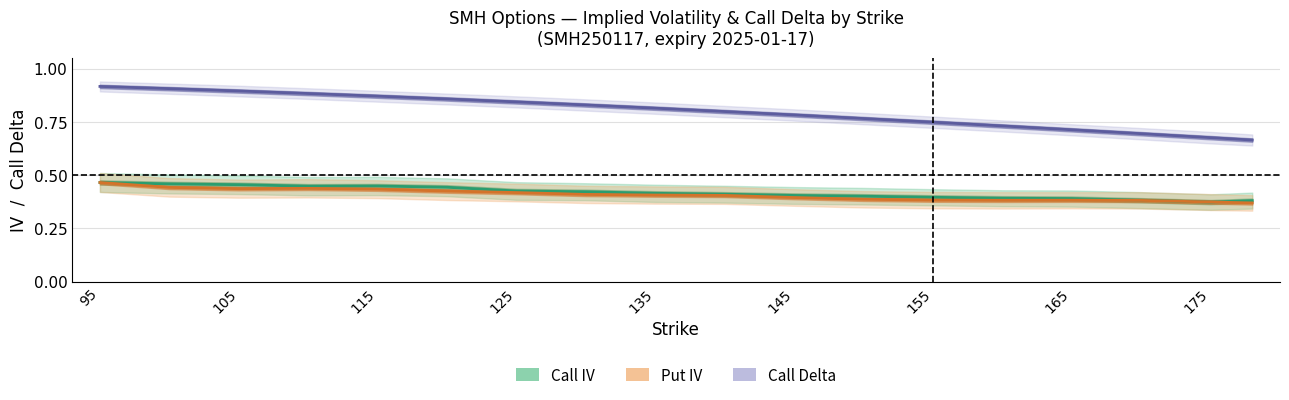

What is the average value of the Call Delta (mid) series?

0.8